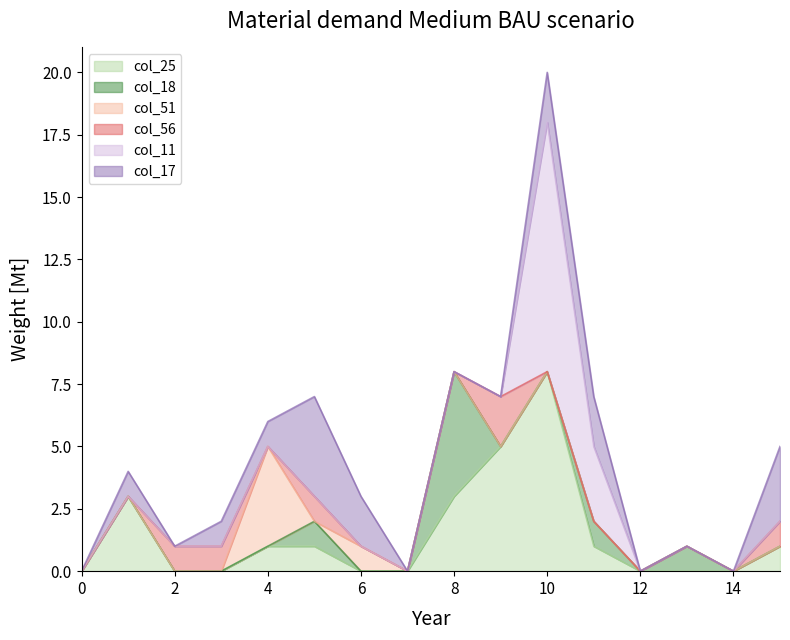

Where is col_51 nearest to the value 2?

6